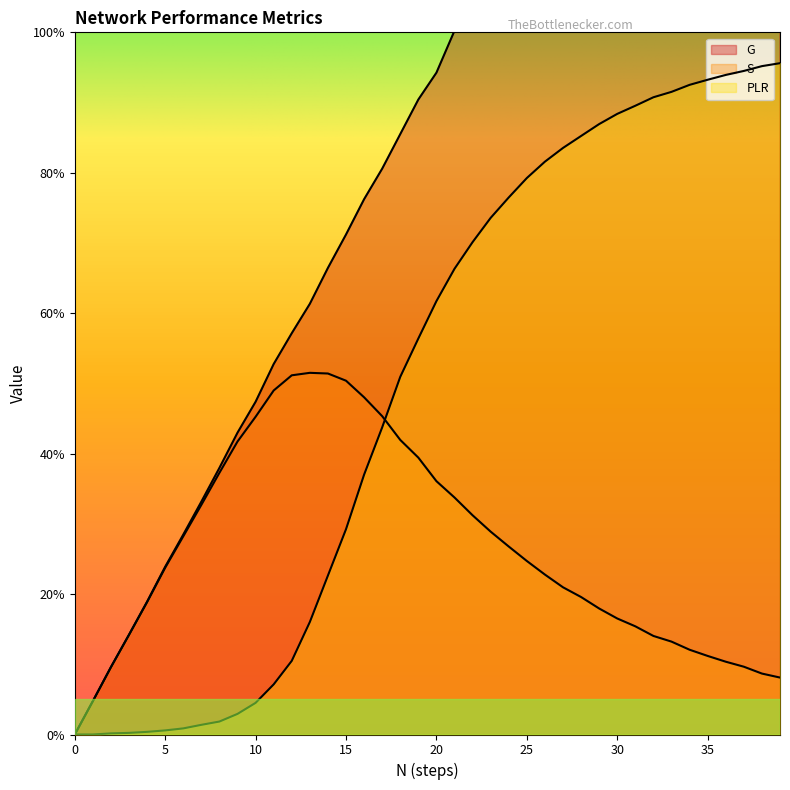

True or false: G and S cross at least once.

False